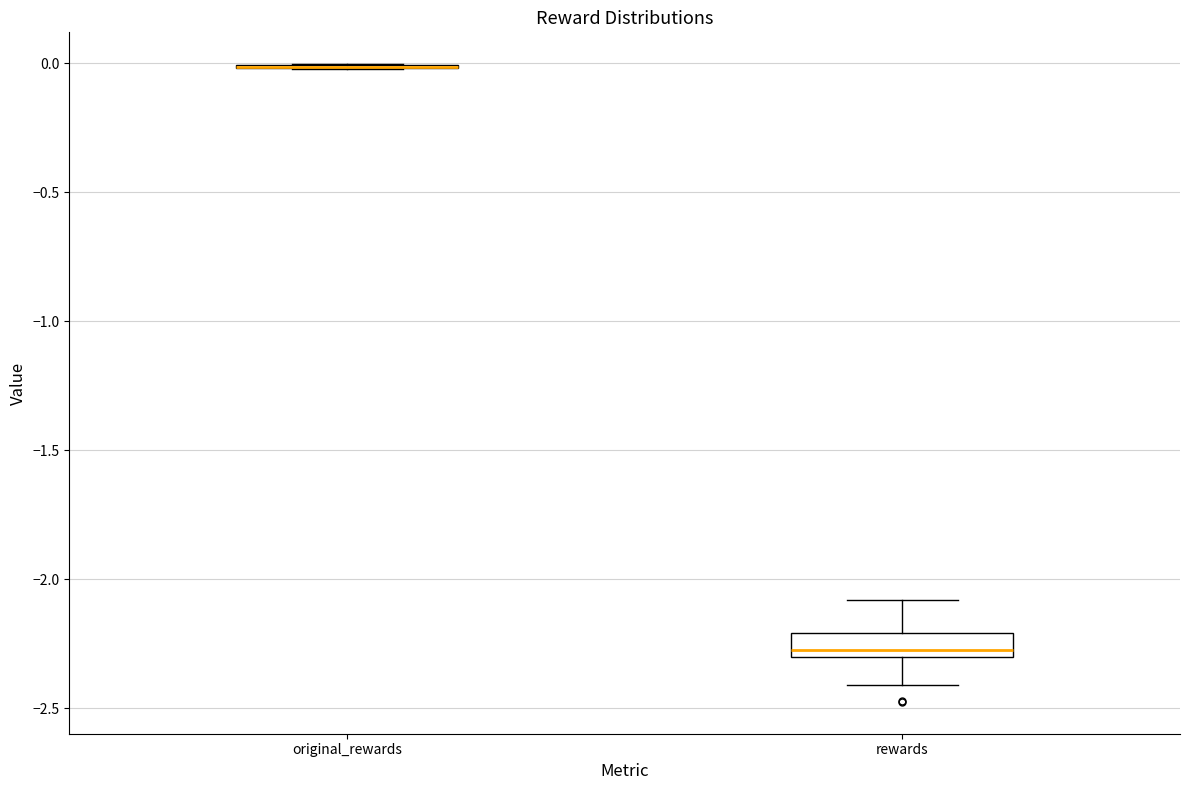

Reading left to right, read every box against the y-axis: the position of its median line, the range the box covers, and the ends of its whiskers. The values are not printed on the chart, so give them approximately, as read against the axis.

original_rewards: box collapsed to a line at 0.0, whiskers 0.0 to 0.0
rewards: median -2.3 (just above the box's lower edge), box -2.3 to -2.2, whiskers -2.4 to -2.1